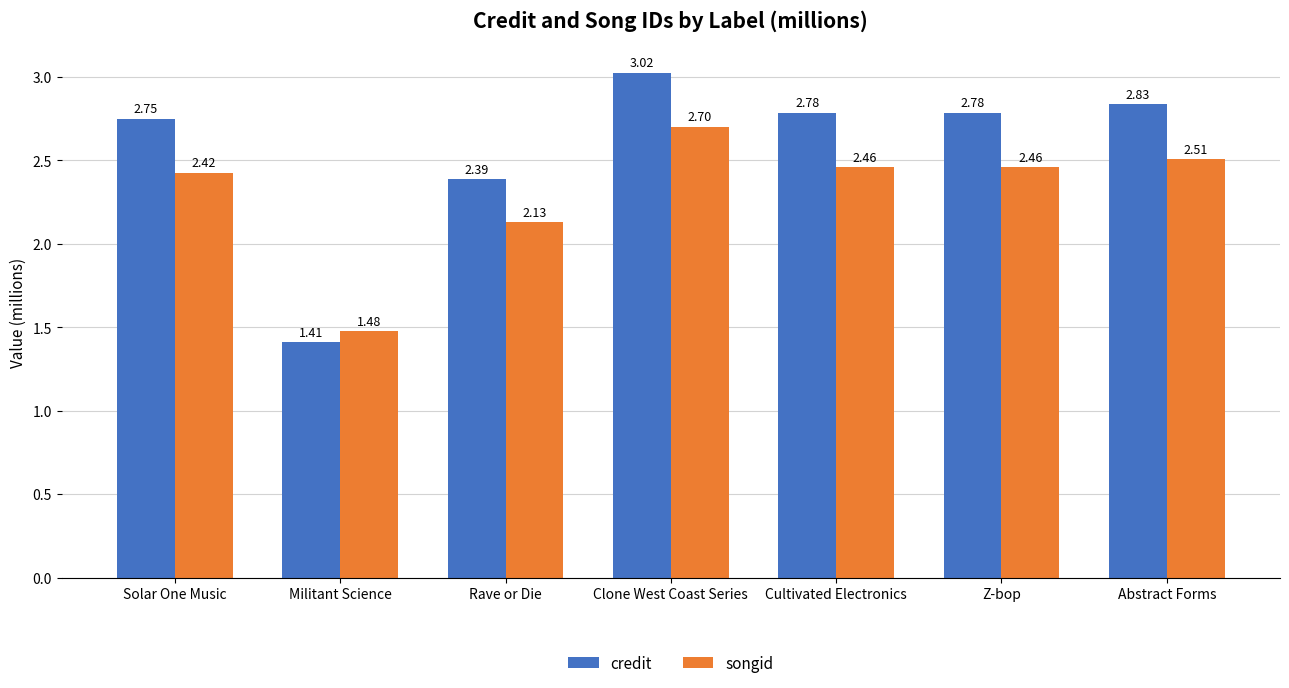

How many data points in songid are less than 2?

1